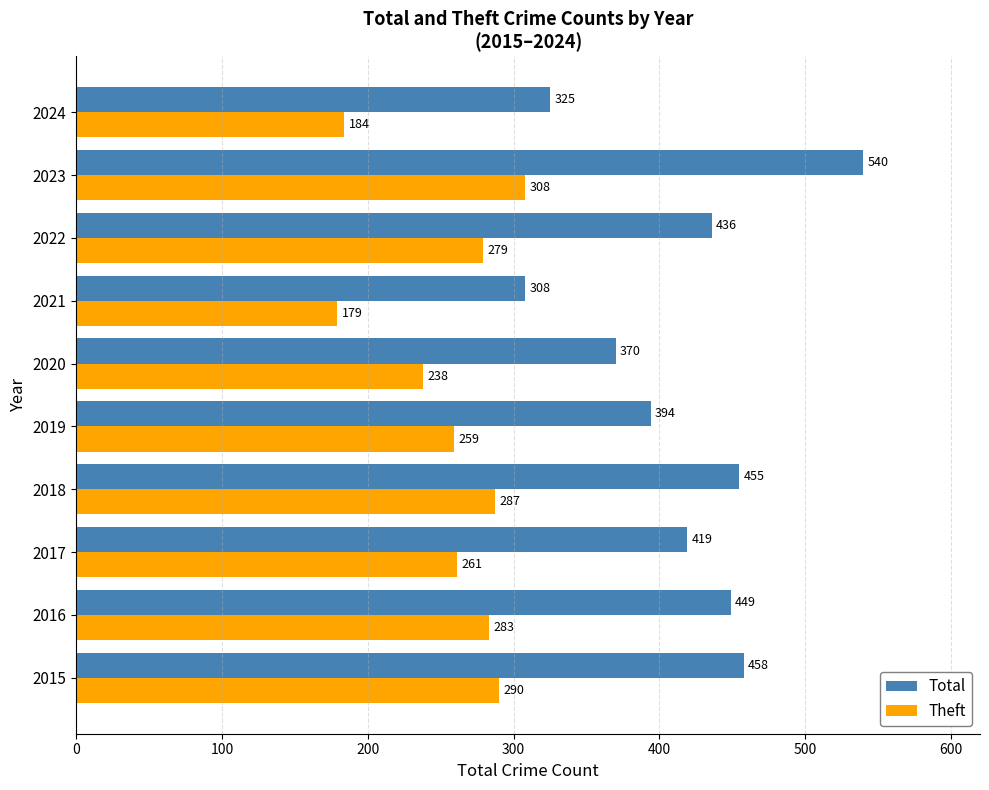

Count the number of categories in the chart.

10